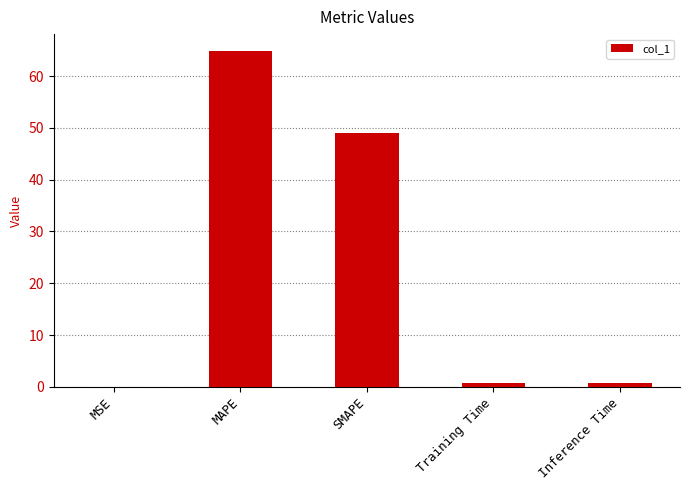

Are the bars horizontal?

No